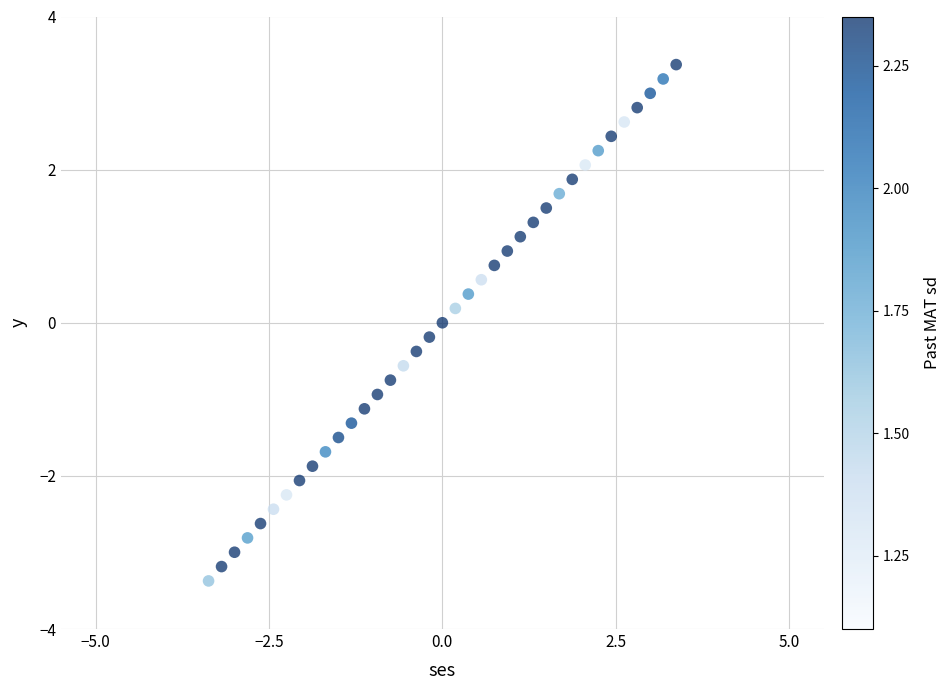

What is the range of Y values (max minus min)?

6.7